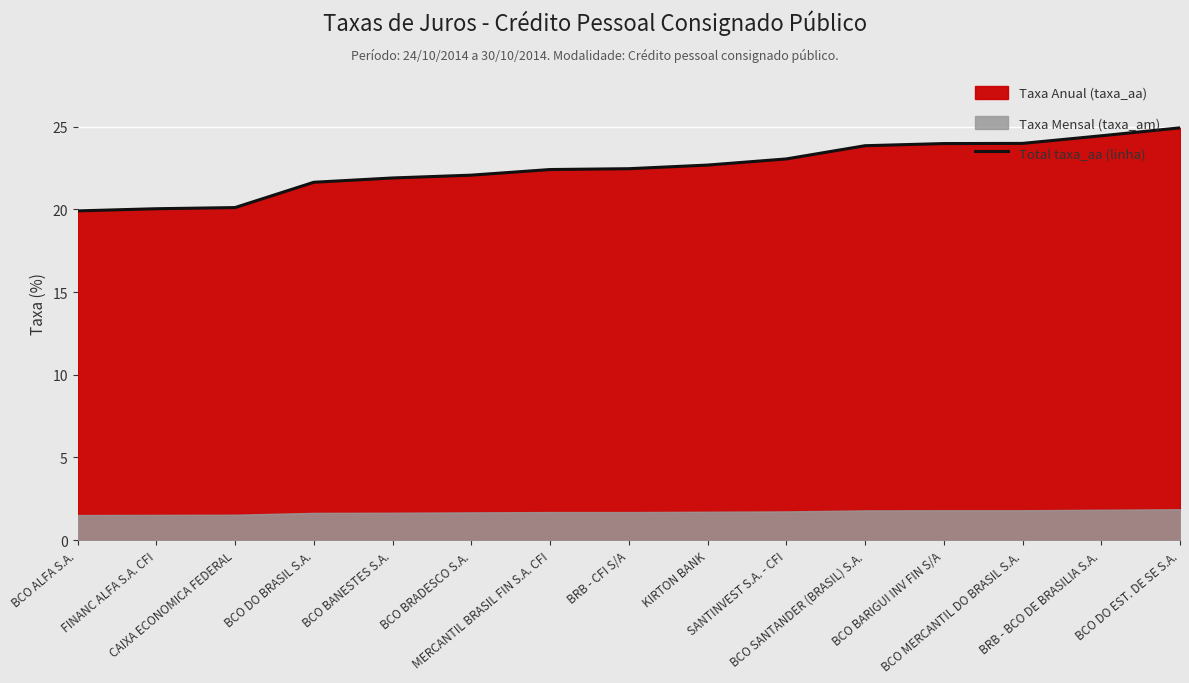

What position from the left is KIRTON BANK?

9